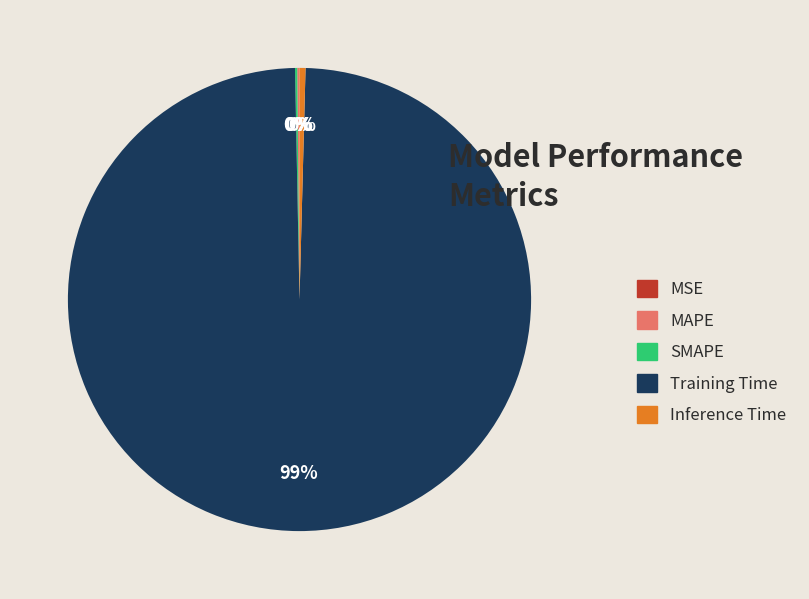

To the nearest percent, what is the average slice percentage?

20%